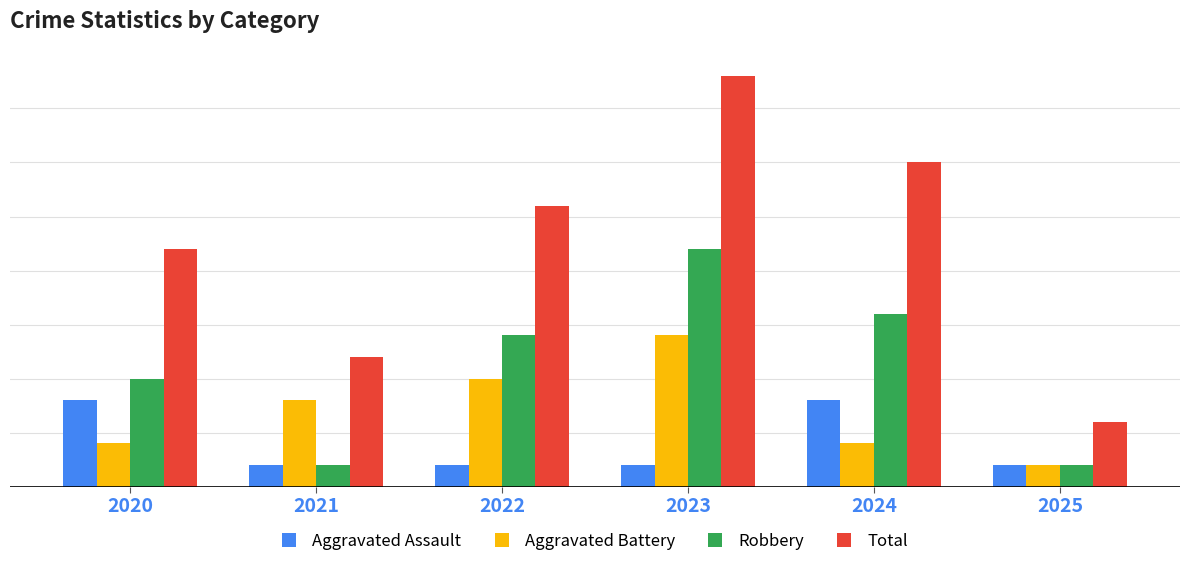

Are the bars grouped side by side (vs. stacked)?

Yes